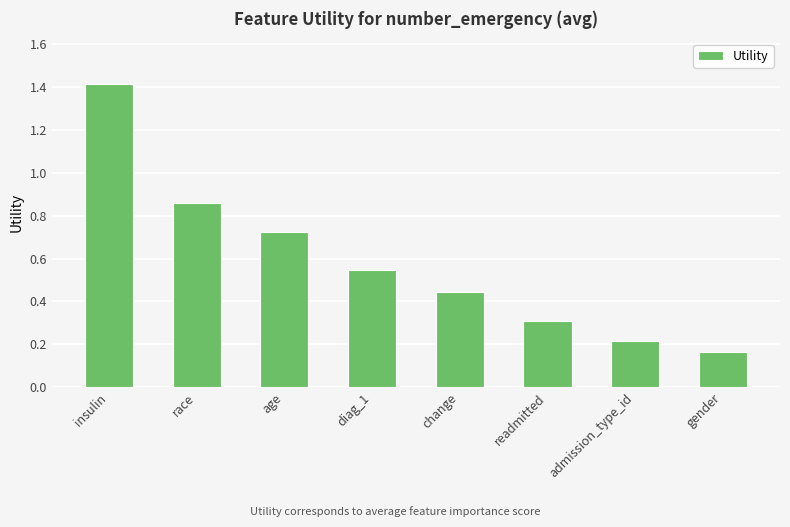

What is the maximum value shown in the chart?

1.4